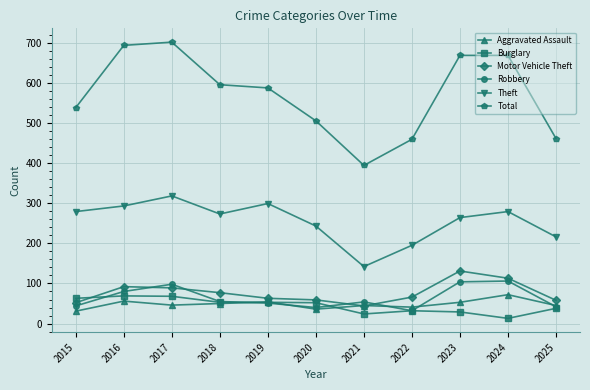

In Aggravated Assault, how many points are higher than both neighbors (excluding endpoints)?

4